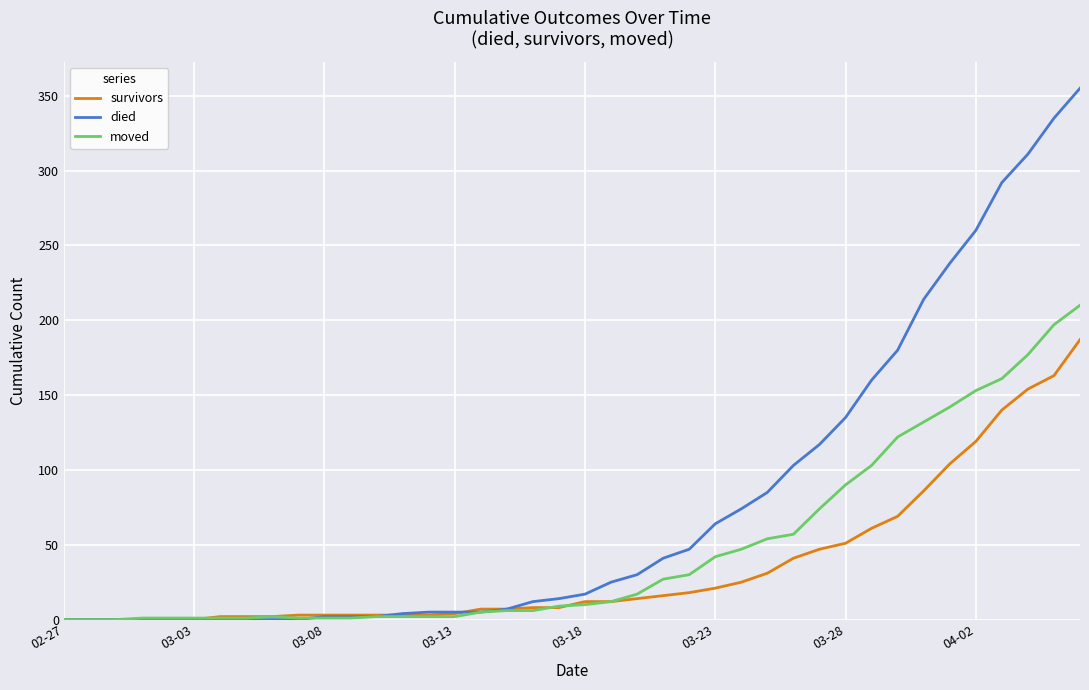

Which series has the largest total across all categories?

died